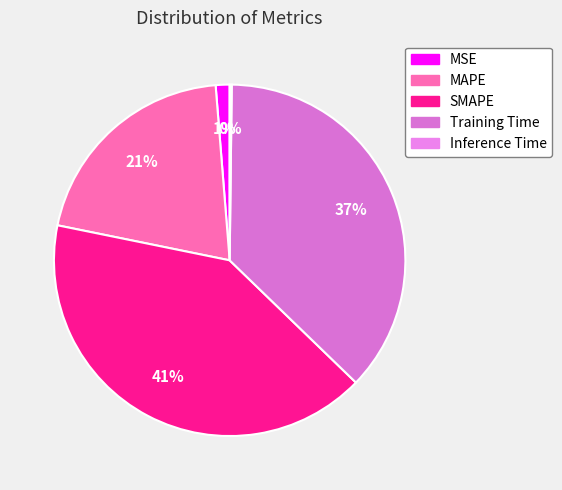

Is Inference Time the majority of the pie?

No